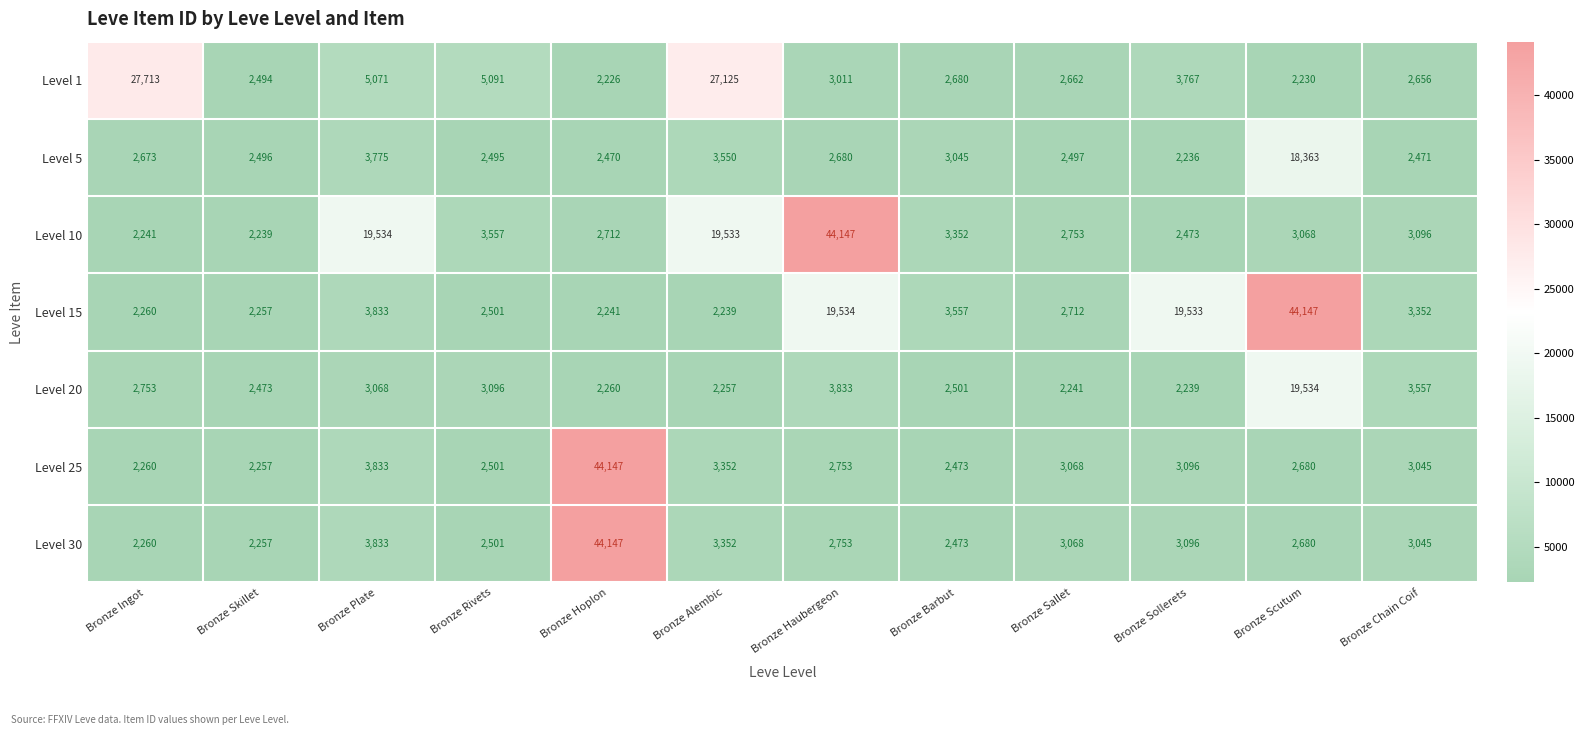

Count the number of categories in the chart.

12